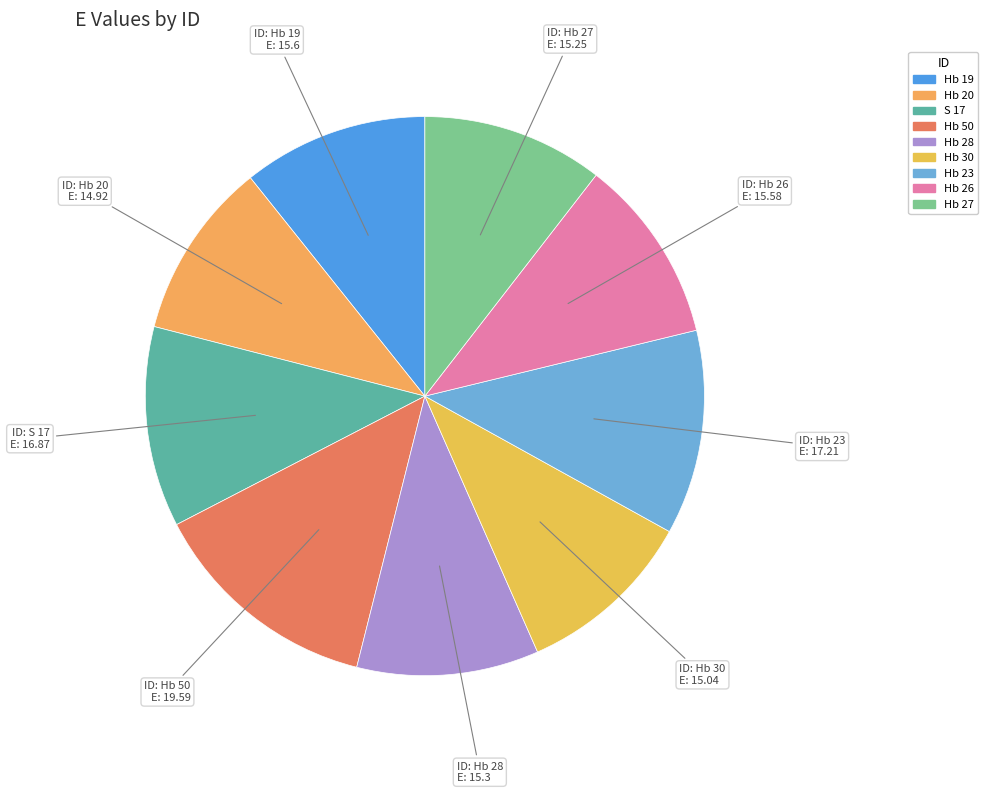

What is the change in value from Hb 20 to Hb 28?

+0.4